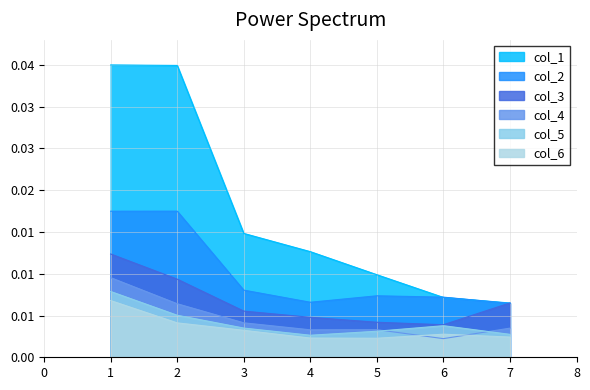

What are all the series names shown in the legend?

col_1, col_2, col_3, col_4, col_5, col_6